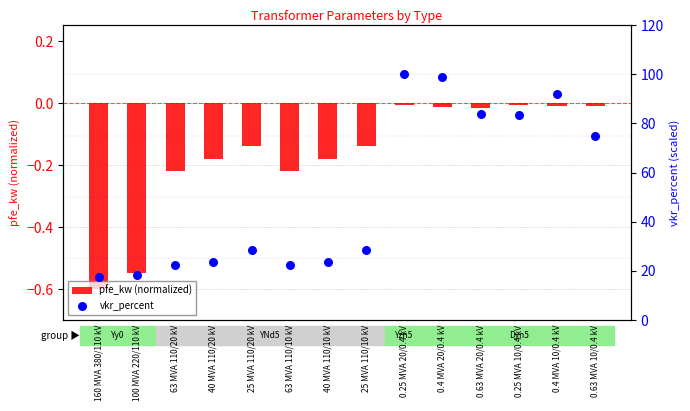

Which series contains the lowest Y value?

pfe_kw (normalized)